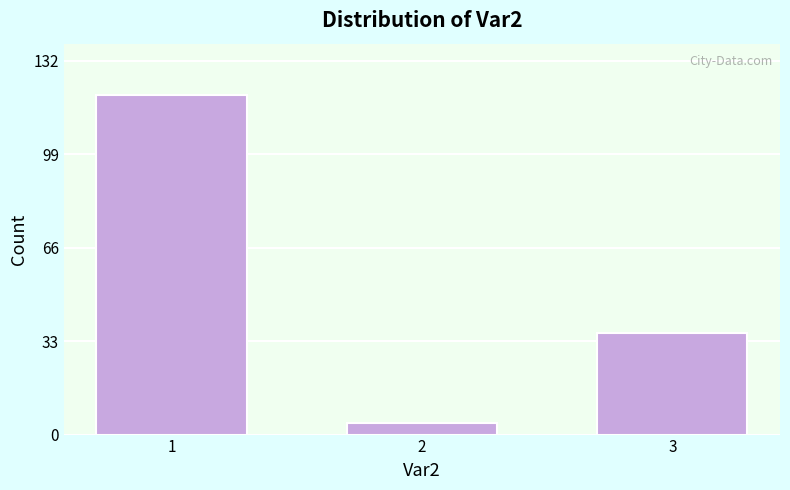

Reading left to right, list all the values displayed in this chart.

120	4	36